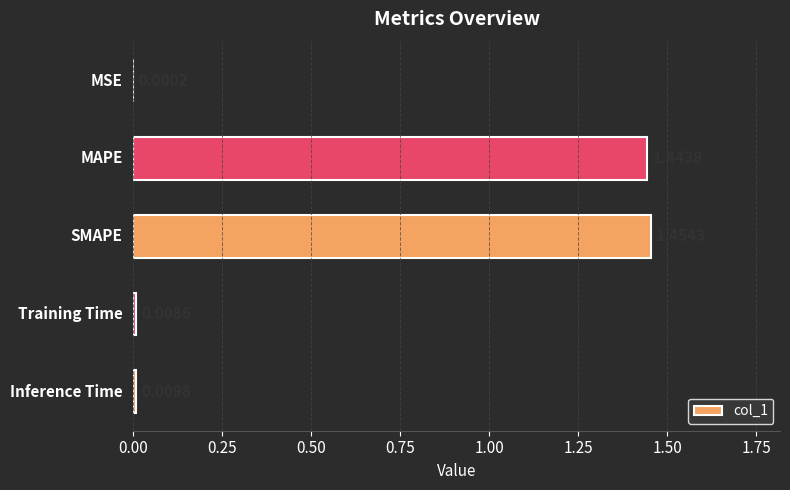

What is the sum of all values?

2.9